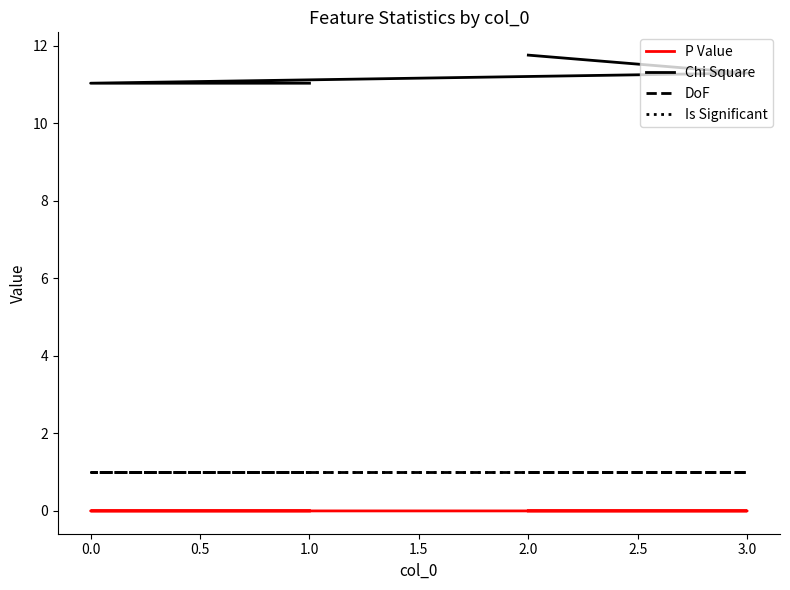

The value of Is Significant at 2.0 is 1.0. True or false?

True